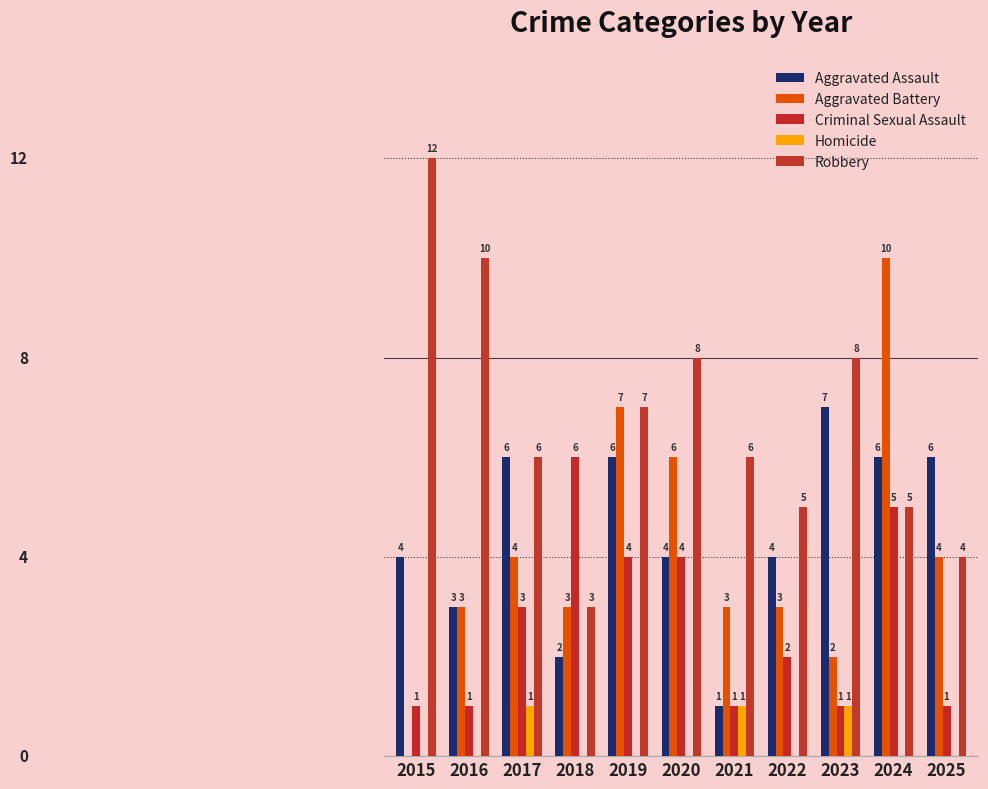

What is the spread (max minus min) of values at 2024?

10